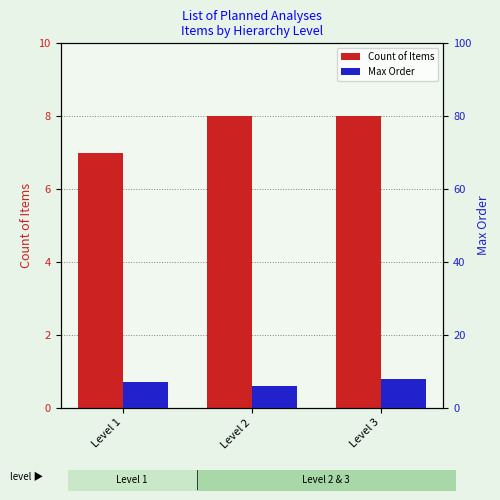

What is the difference between the maximum and minimum values in the Count of Items series?

1